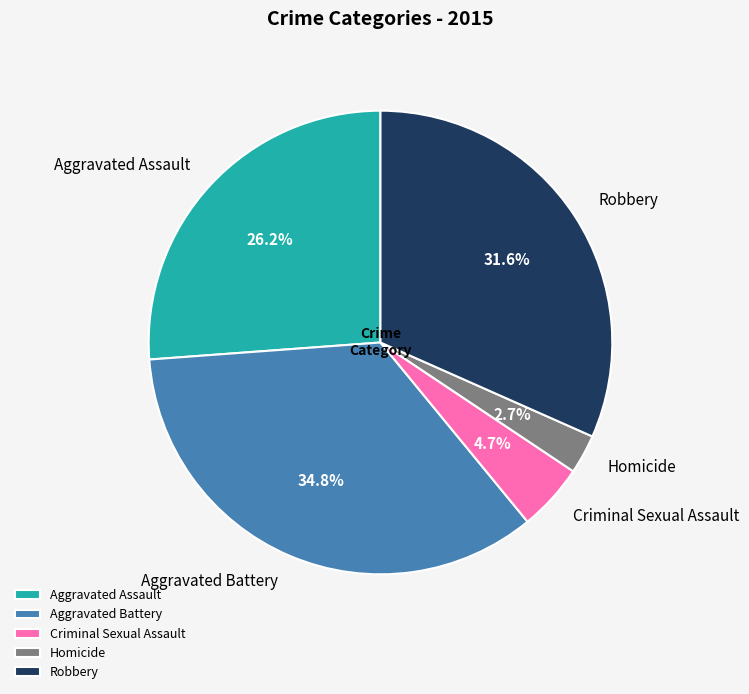

What is the smallest slice in the pie chart?

Homicide